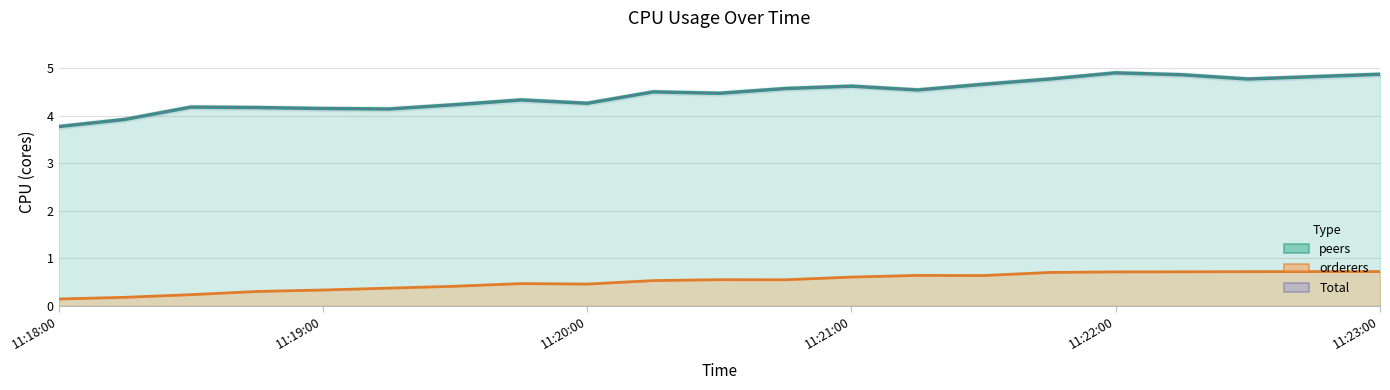

True or false: peers and Total cross at least once.

False